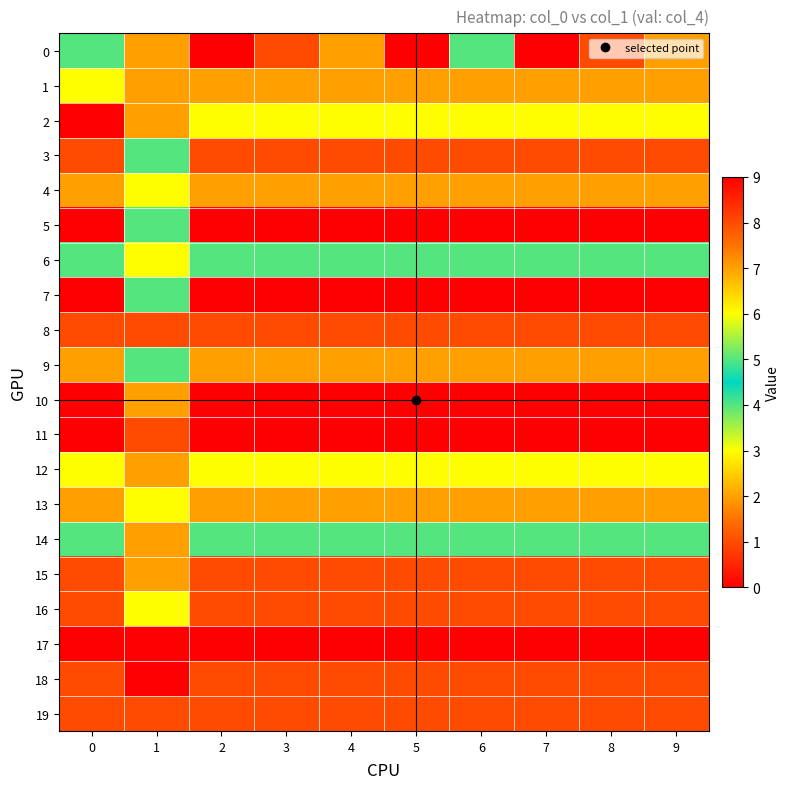

Reading left to right, what are all the values shown in this chart?

0: 0=4	1=7	2=9	3=8	4=7	5=9	6=5	7=0	8=8	9=7
1: 0=3	1=2	2=2	3=2	4=2	5=2	6=2	7=2	8=2	9=2
2: 0=9	1=2	2=6	3=6	4=6	5=6	6=6	7=6	8=6	9=6
3: 0=8	1=4	2=8	3=8	4=8	5=8	6=8	7=8	8=8	9=8
4: 0=7	1=3	2=7	3=7	4=7	5=7	6=7	7=7	8=7	9=7
5: 0=9	1=5	2=9	3=9	4=9	5=9	6=9	7=9	8=9	9=9
6: 0=5	1=6	2=5	3=5	4=5	5=5	6=5	7=5	8=5	9=5
7: 0=0	1=4	2=0	3=0	4=0	5=0	6=0	7=0	8=0	9=0
8: 0=8	1=8	2=8	3=8	4=8	5=8	6=8	7=8	8=8	9=8
9: 0=7	1=5	2=7	3=7	4=7	5=7	6=7	7=7	8=7	9=7
10: 0=0	1=2	2=0	3=0	4=0	5=0	6=0	7=0	8=0	9=0
11: 0=0	1=8	2=0	3=0	4=0	5=0	6=0	7=0	8=0	9=0
12: 0=6	1=2	2=6	3=6	4=6	5=6	6=6	7=6	8=6	9=6
13: 0=7	1=3	2=7	3=7	4=7	5=7	6=7	7=7	8=7	9=7
14: 0=5	1=2	2=5	3=5	4=5	5=5	6=5	7=5	8=5	9=5
15: 0=1	1=7	2=1	3=1	4=1	5=1	6=1	7=1	8=1	9=1
16: 0=8	1=6	2=8	3=8	4=8	5=8	6=8	7=8	8=8	9=8
17: 0=9	1=9	2=9	3=9	4=9	5=9	6=9	7=9	8=9	9=9
18: 0=8	1=0	2=8	3=8	4=8	5=8	6=8	7=8	8=8	9=8
19: 0=8	1=1	2=8	3=8	4=8	5=8	6=8	7=8	8=8	9=8